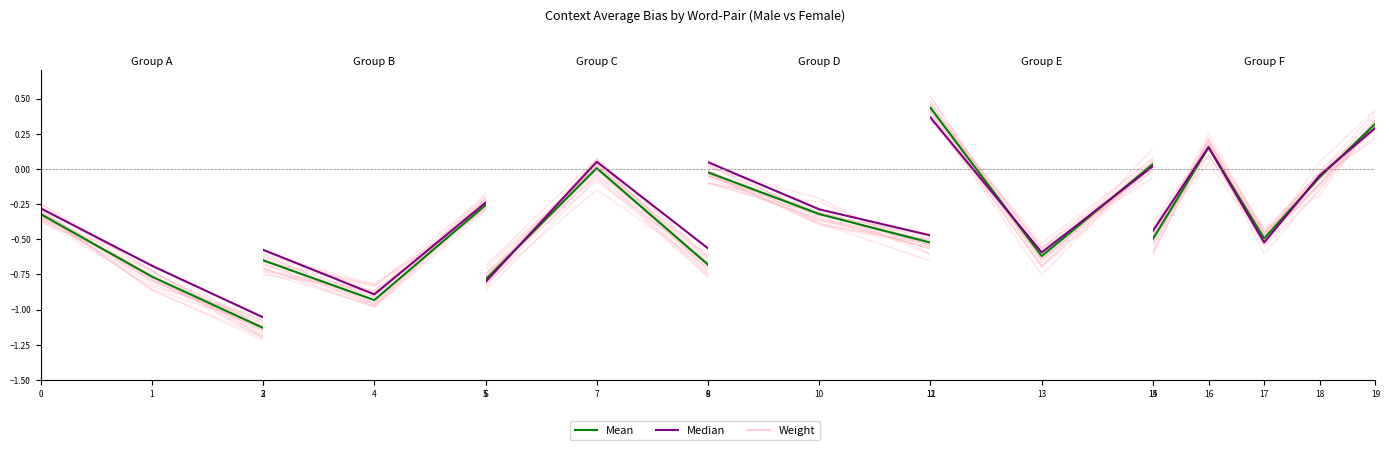

True or false: Mean has a value of 0.4 at 19.

False